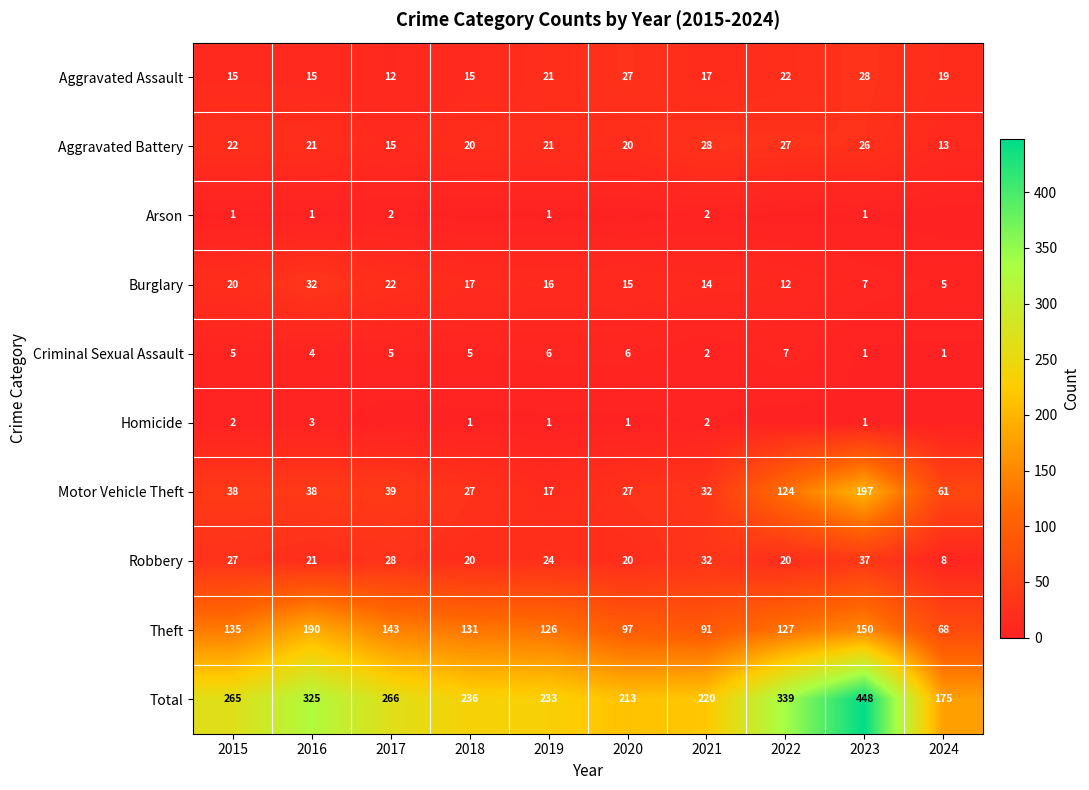

Where is Motor Vehicle Theft nearest to the value 107?

2022